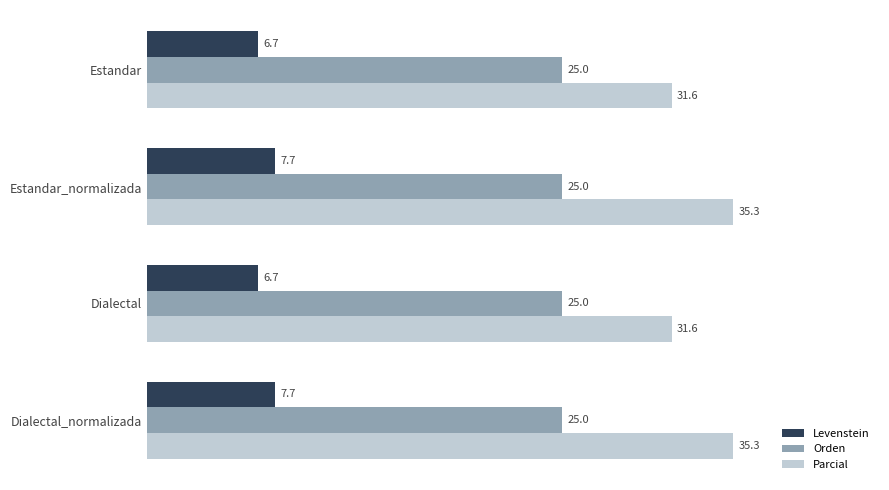

True or false: Levenstein has a value of 11.0 at Dialectal.

False